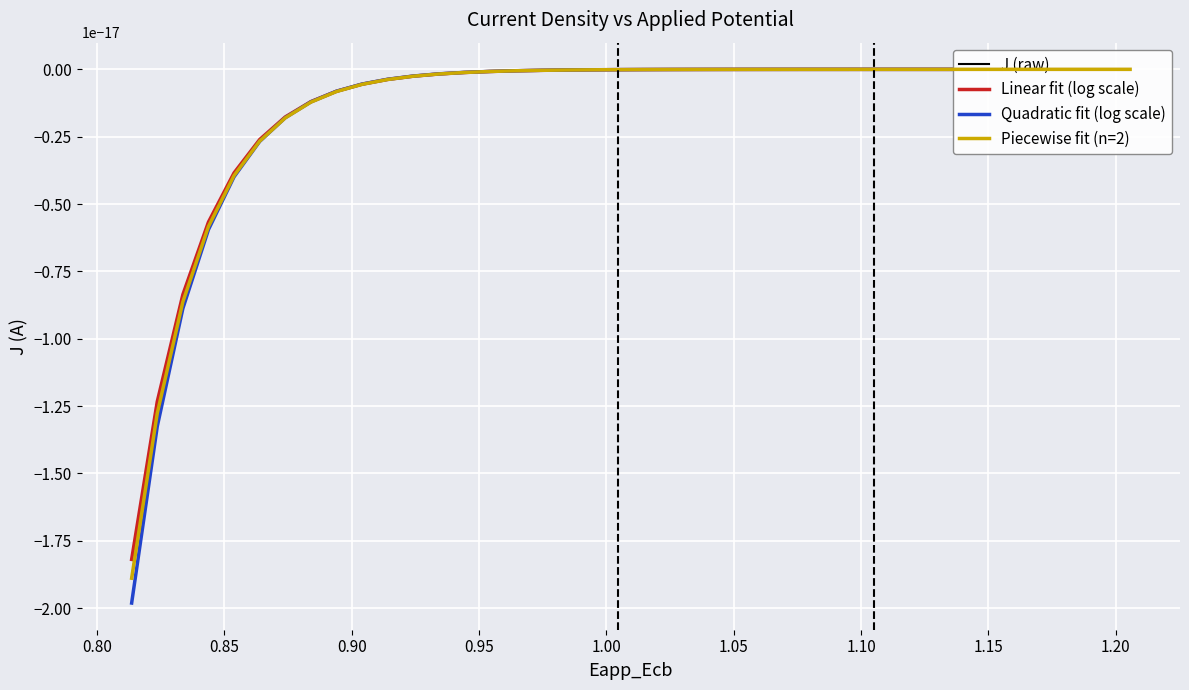

True or false: J has more than 2 points higher than both neighbors.

False